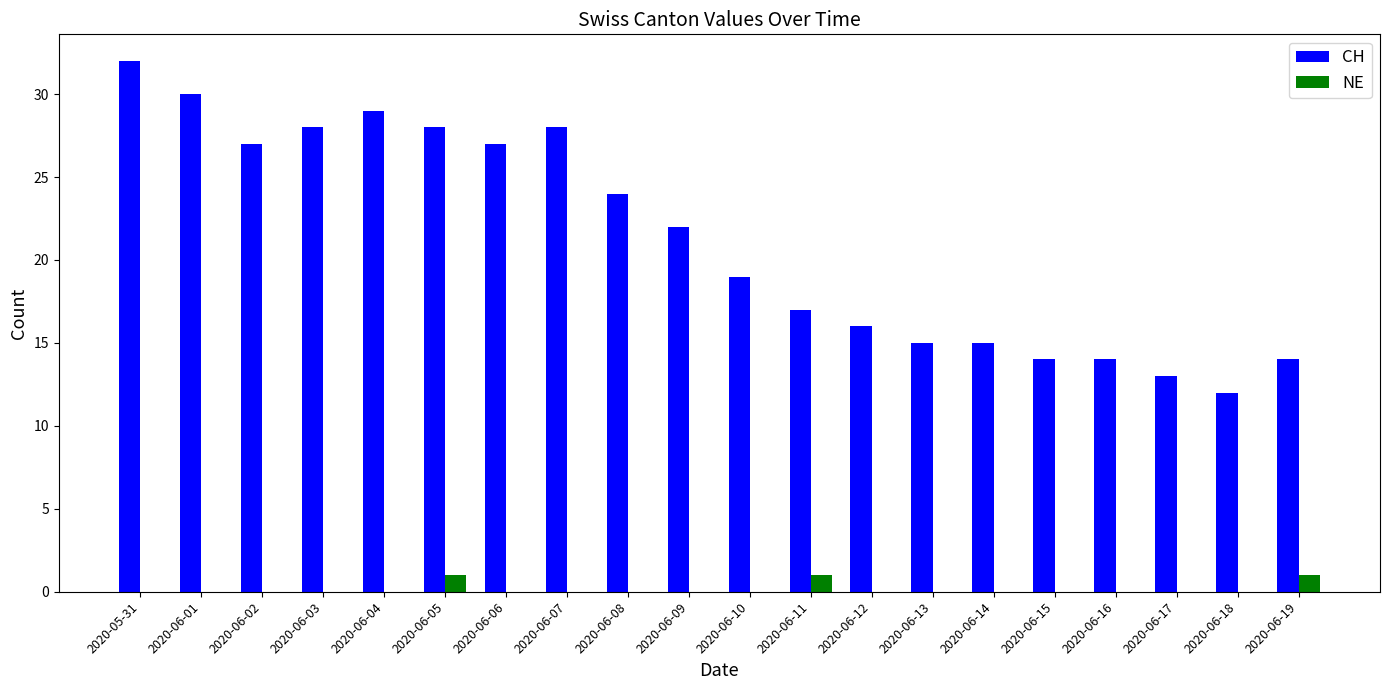

How many groups of bars are there?

20